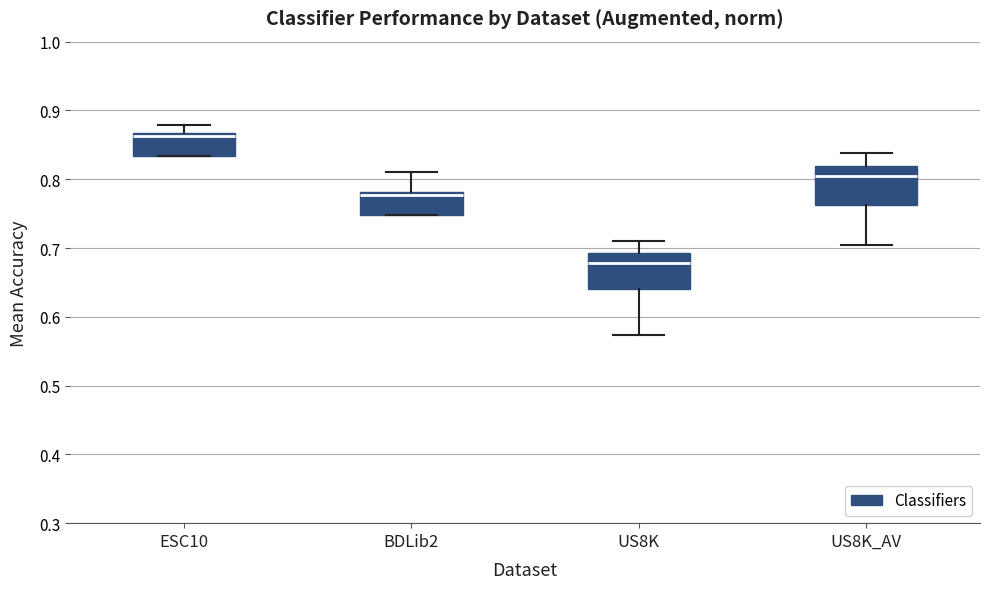

Reading left to right, transcribe this box plot: for each box, give where its median line is, the range the box spans, and where its two whiskers end, as read against the y-axis. The values are not printed on the chart, so give them approximately, as read against the axis.

ESC10: median 0.86, box 0.83 to 0.87, whiskers 0.83 to 0.88
BDLib2: median 0.78 (just below the box's upper edge), box 0.75 to 0.78, whiskers 0.75 to 0.81
US8K: median 0.68, box 0.64 to 0.69, whiskers 0.57 to 0.71
US8K_AV: median 0.80, box 0.76 to 0.82, whiskers 0.70 to 0.84